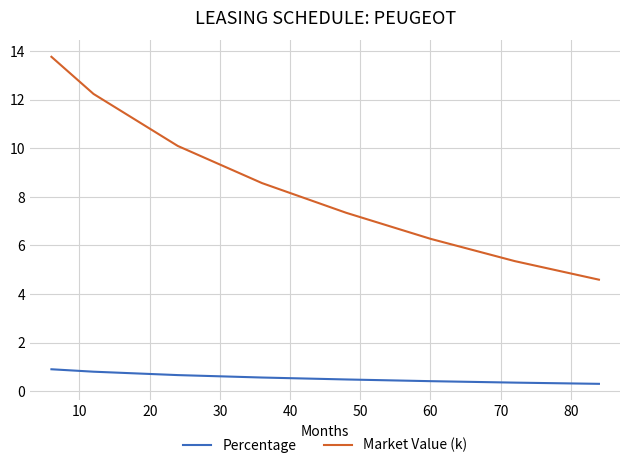

What is the smallest value displayed?

0.3